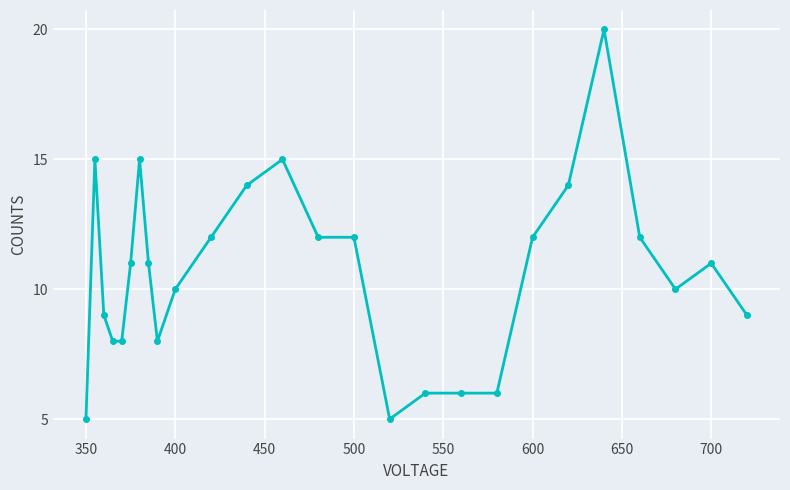

What is the average value?

11